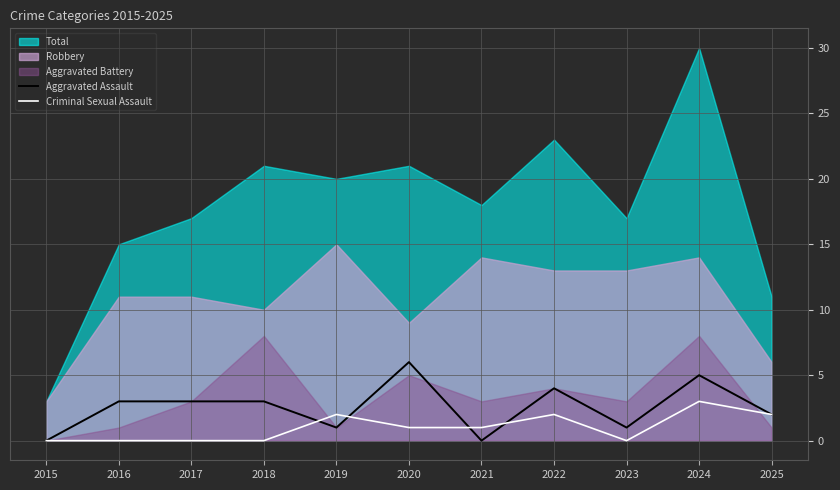

Which series ends up on top after the final intersection of Criminal Sexual Assault and Aggravated Assault?

Aggravated Assault